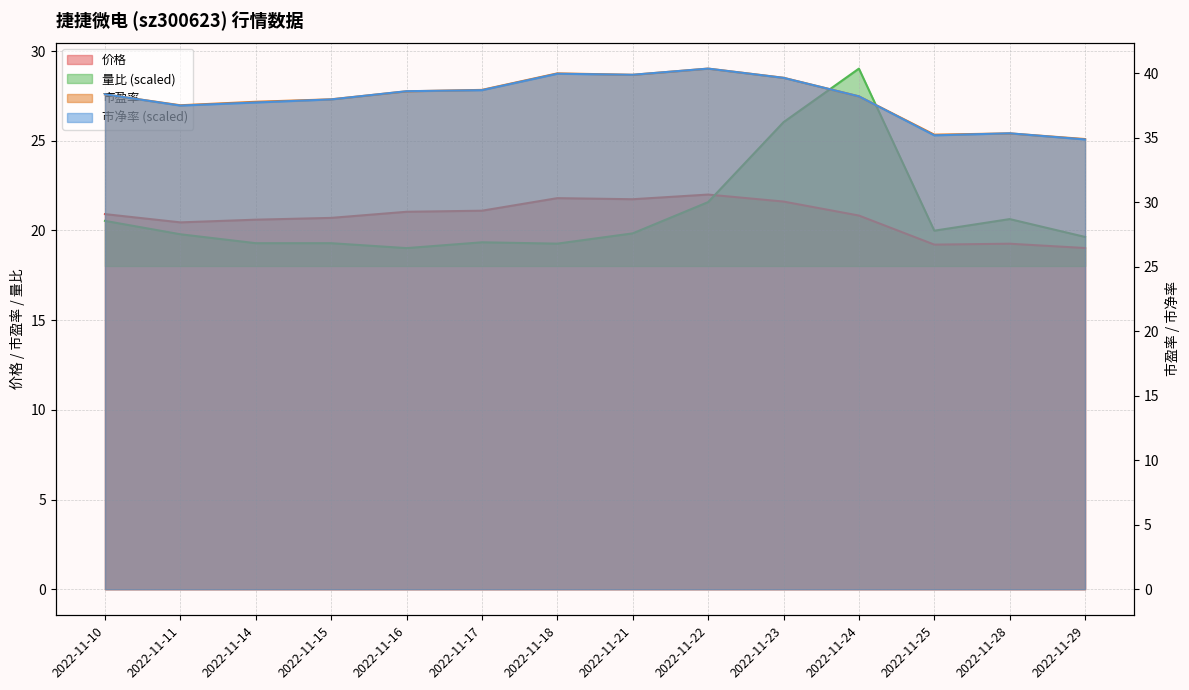

Is the value of 市净率 at 2022-11-25 greater than the value of 价格 at 2022-11-18?

Yes